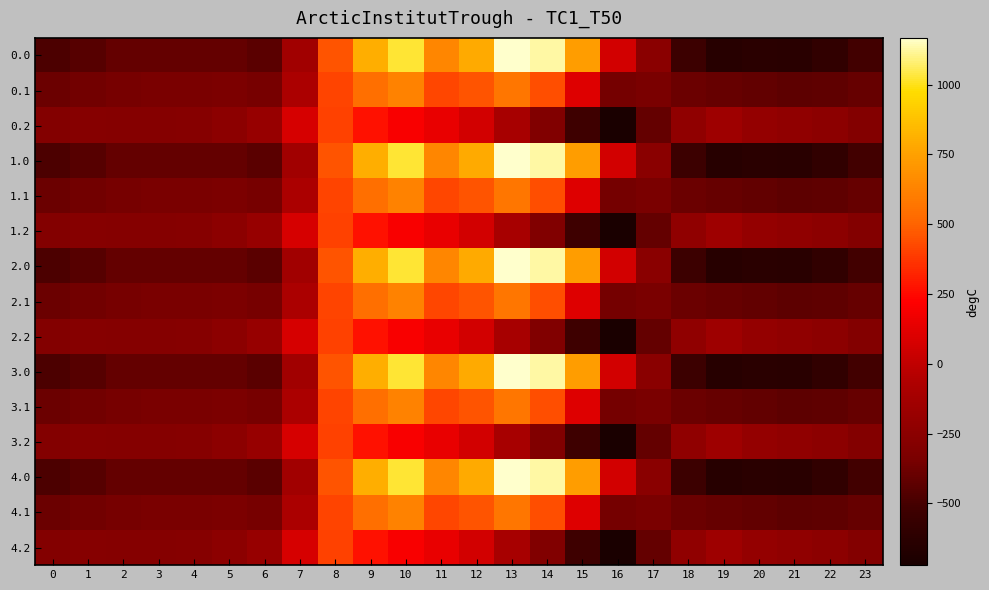

What is the spread (max minus min) of values at 15?

1261.2